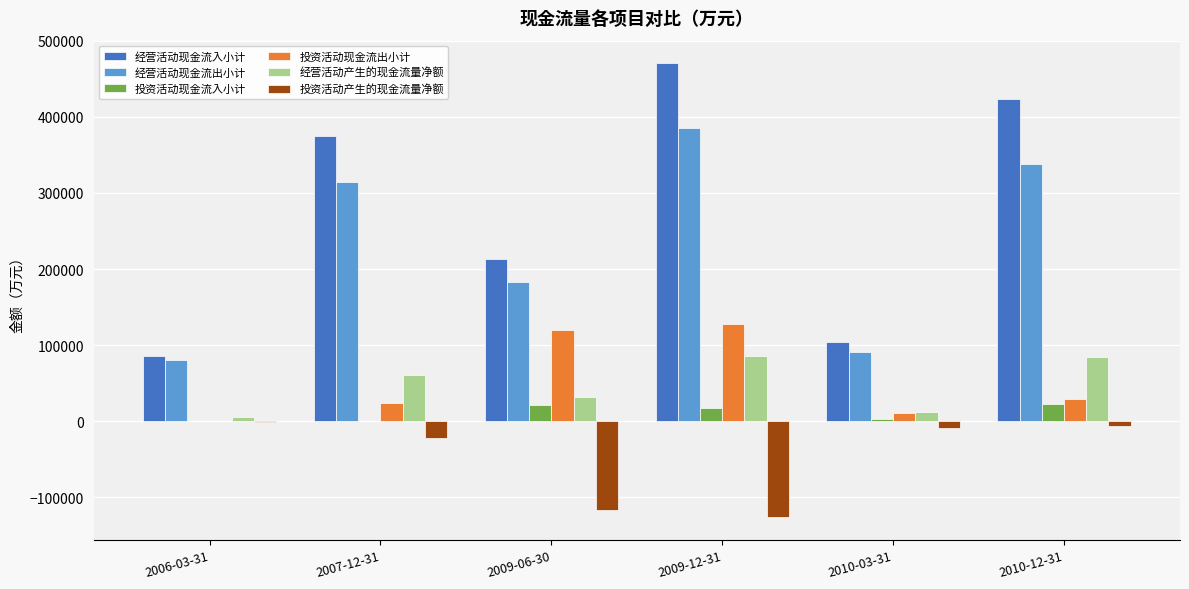

Read the 经营活动现金流入小计 value at 2010-03-31, to the nearest 100.

103500